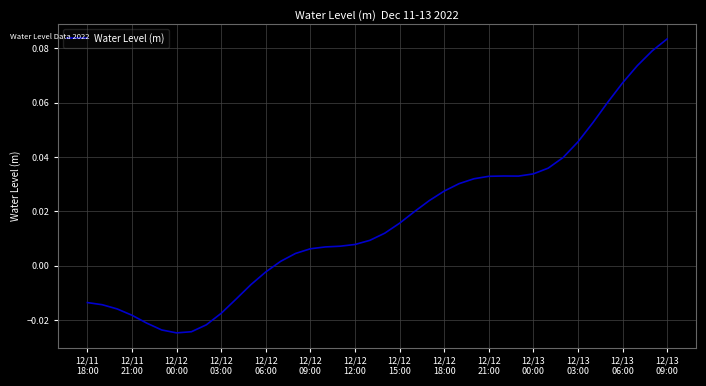

Does the chart display data point markers on the line(s)?

No